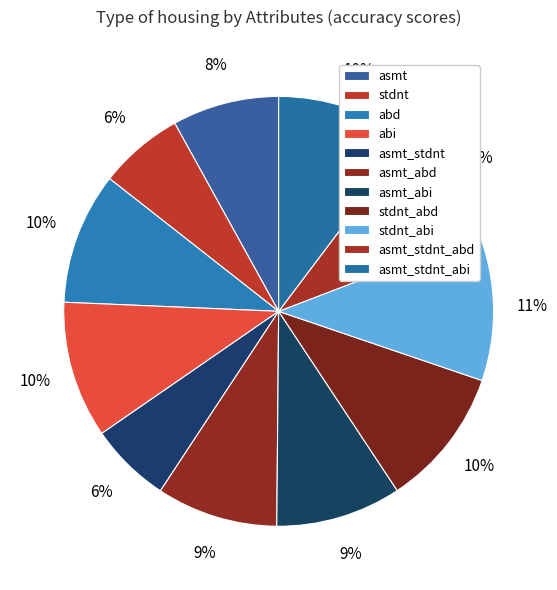

Count the number of slices in the pie.

11